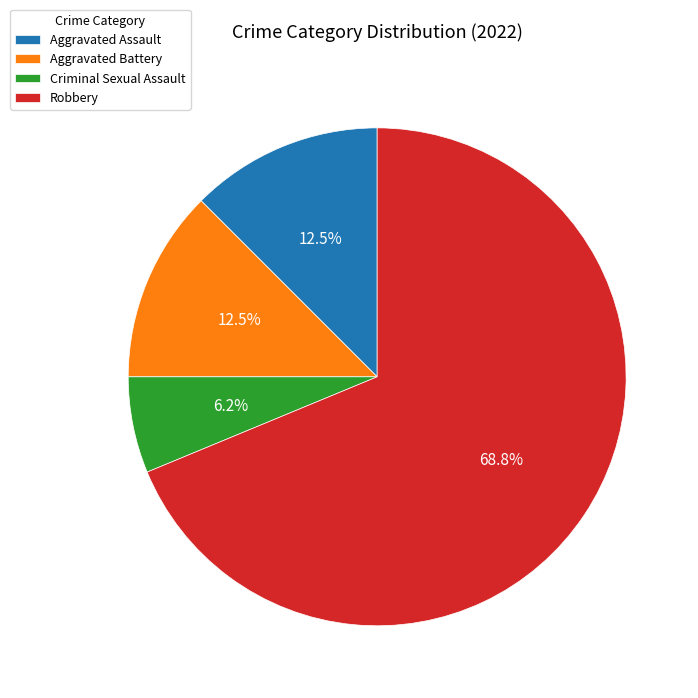

Does Aggravated Battery account for over 50% of the chart?

No